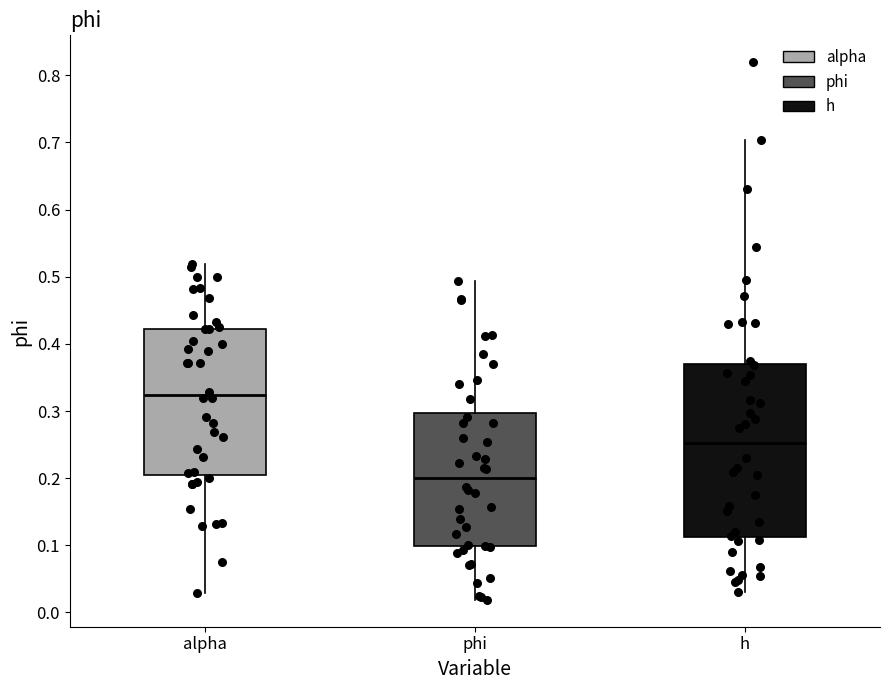

Reading left to right, transcribe this box plot: for each box, give where its median line is, the range the box spans, and where its two whiskers end, as read against the y-axis. The values are not printed on the chart, so give them approximately, as read against the axis.

alpha: median 0.32, box 0.21 to 0.42, whiskers 0.03 to 0.52
phi: median 0.20, box 0.10 to 0.30, whiskers 0.02 to 0.49
h: median 0.25, box 0.11 to 0.37, whiskers 0.03 to 0.70